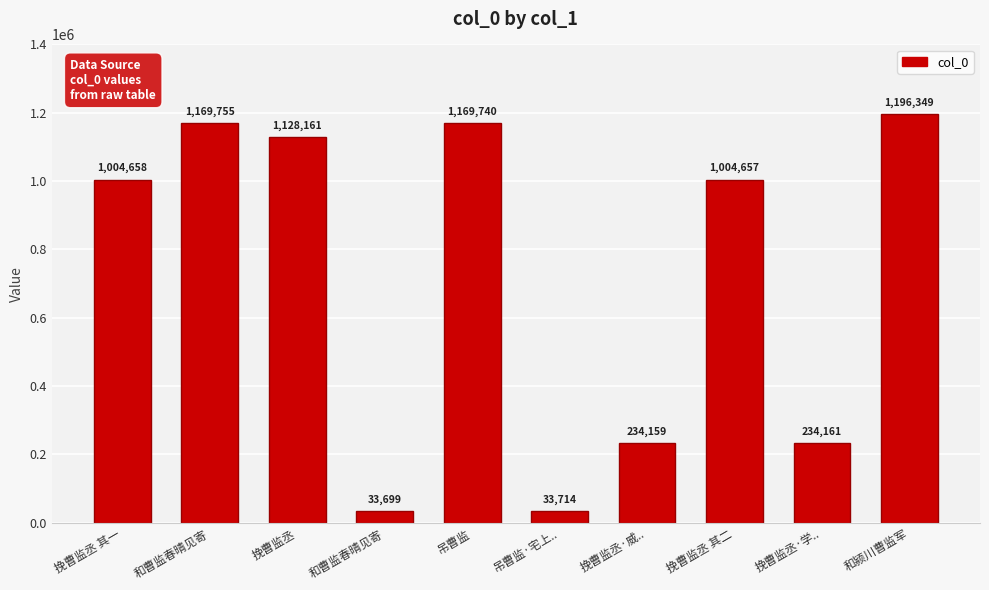

Does the chart contain any negative values?

No